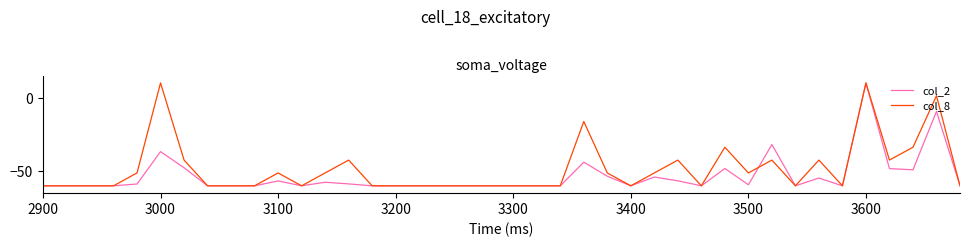

What is the greatest value displayed?

10.0